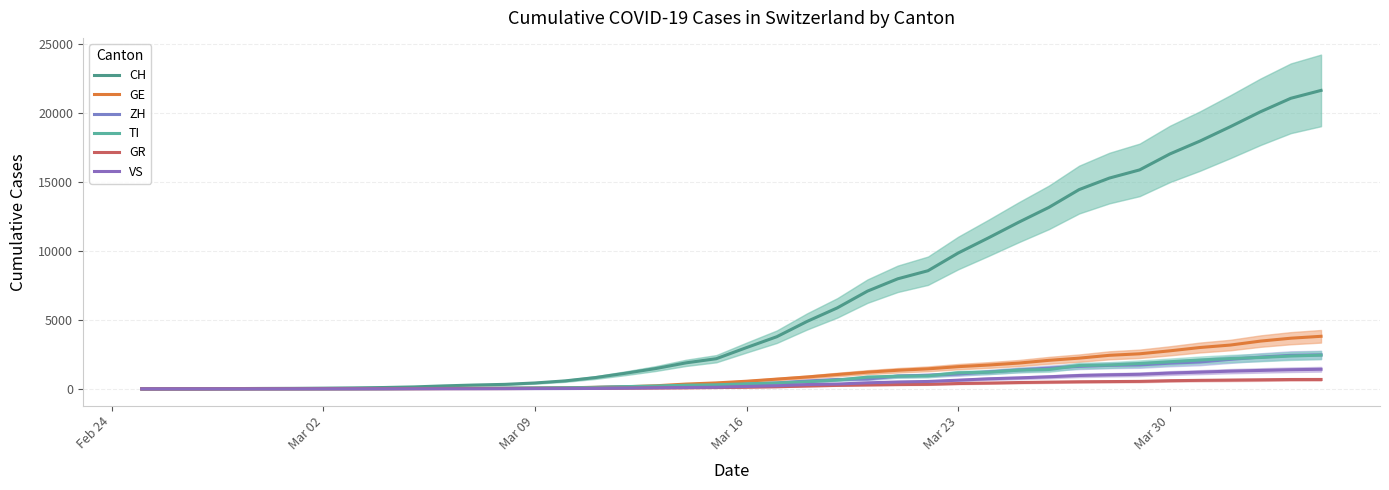

What is the greatest value displayed?

21605